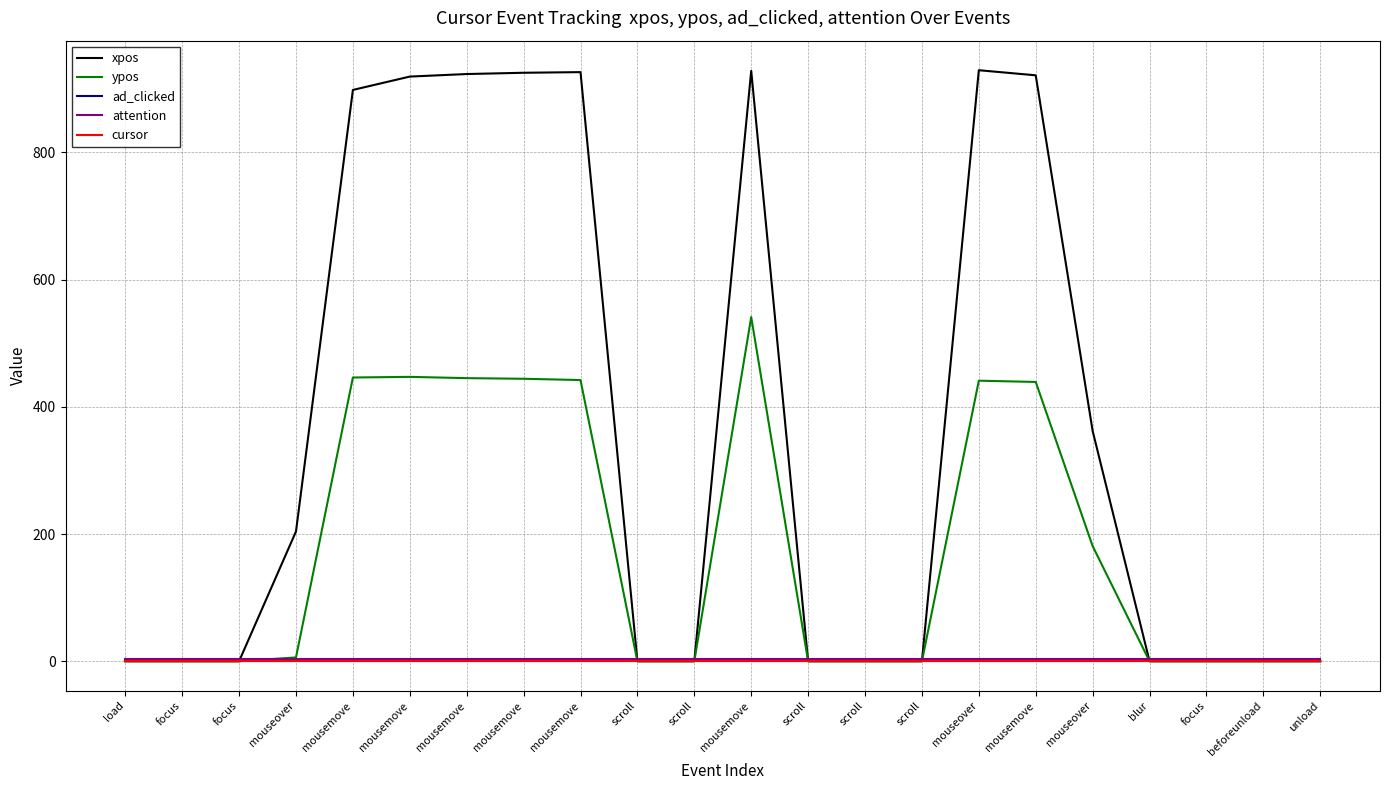

List the series in order of their peak value, lowest first.

cursor, ad_clicked, attention, ypos, xpos